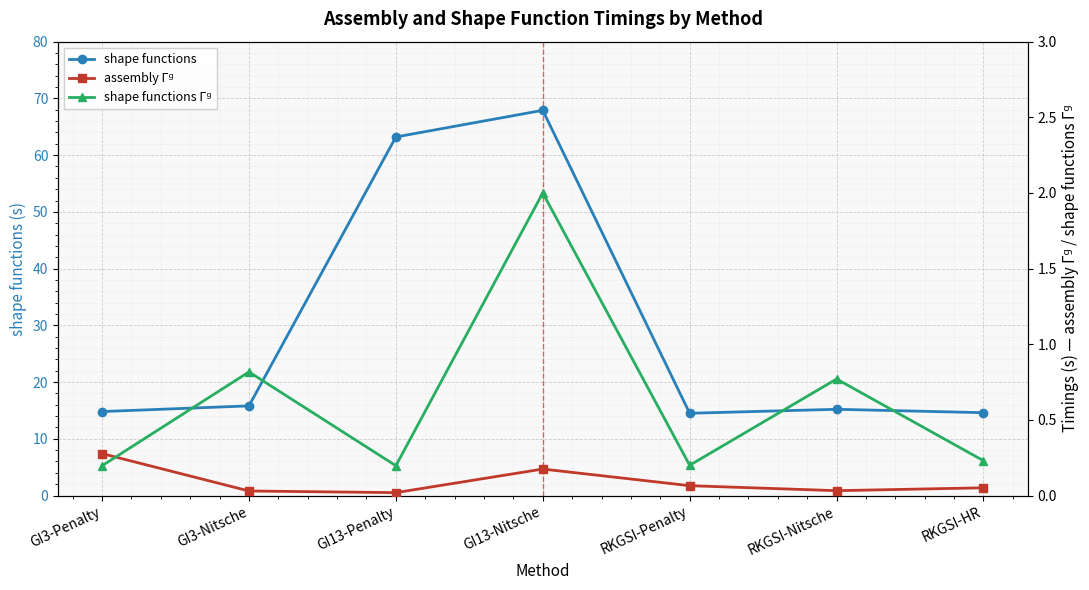

Reading right to left, list all the values displayed in this chart.

shape functions: 14.6	15.2	14.5	67.9	63.2	15.8	14.8
assembly Γᵍ: 0.1	0.0	0.1	0.2	0.0	0.0	0.3
shape functions Γᵍ: 0.2	0.8	0.2	2.0	0.2	0.8	0.2